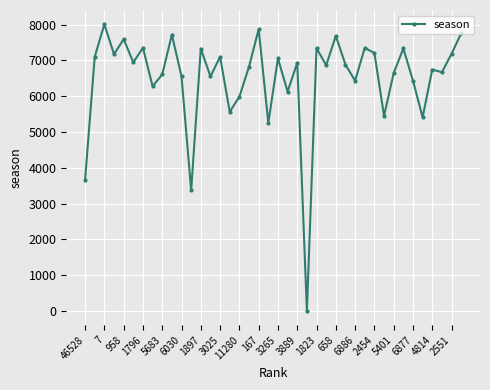

What is the maximum value shown in the chart?

8008